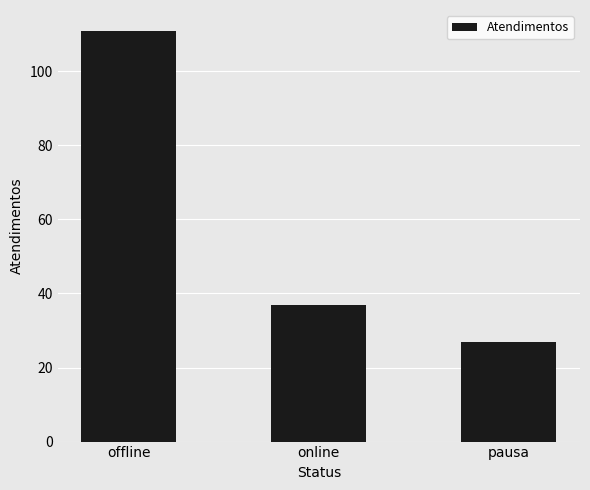

Which label corresponds to the largest value in the chart?

offline